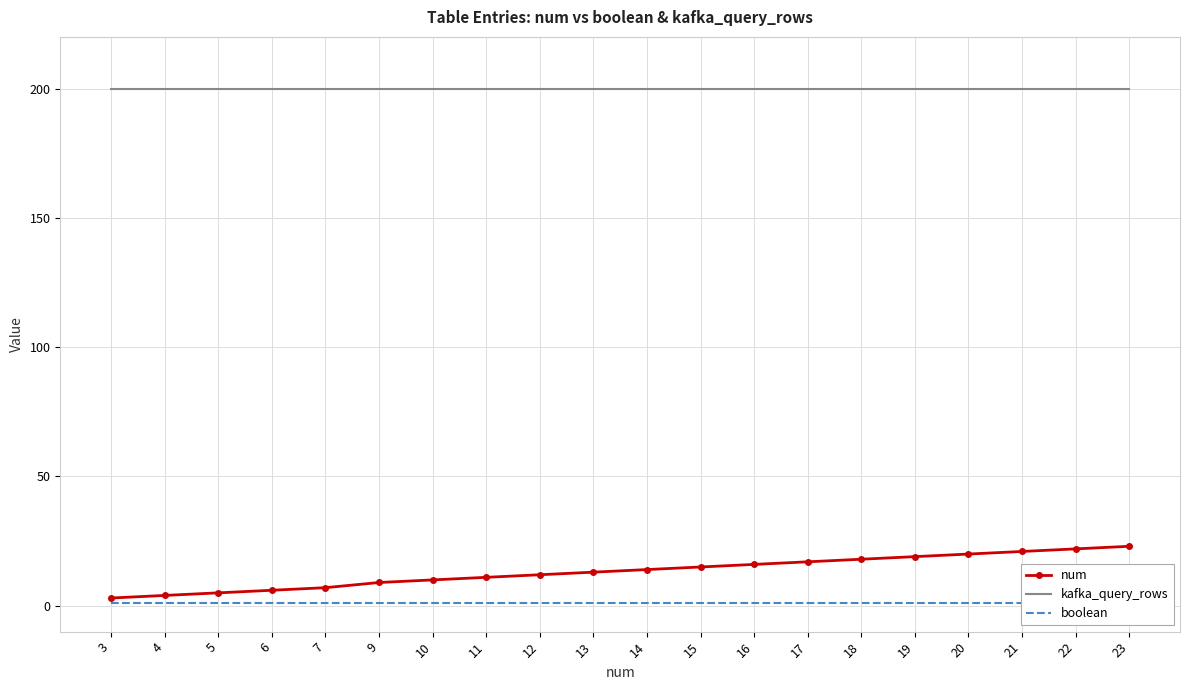

Which label corresponds to the largest value in the chart?

3